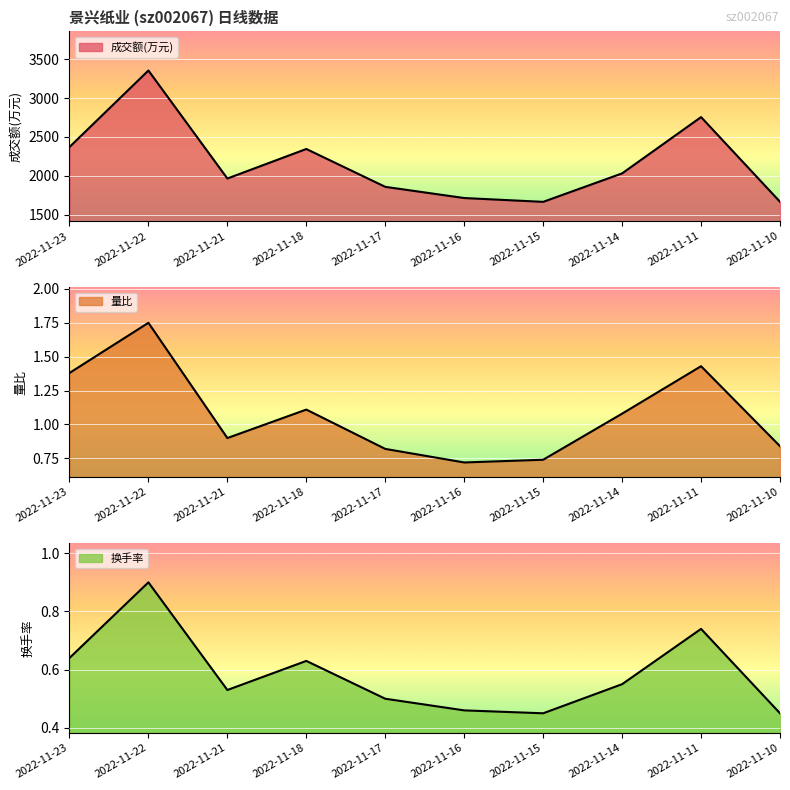

What is the sum of all 换手率 (line) values?

5.9